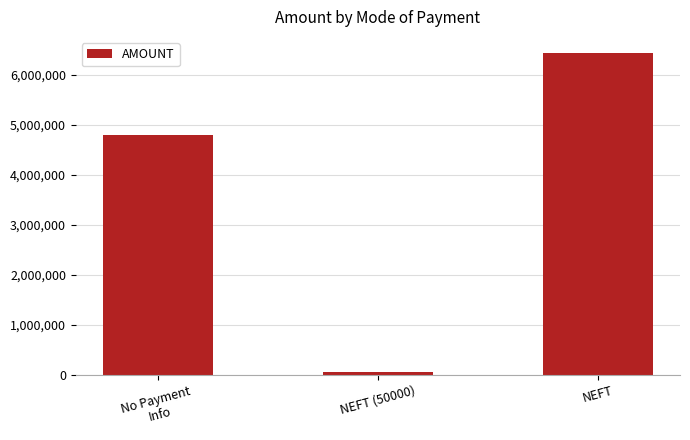

The value at NEFT is 10611602.6. True or false?

False